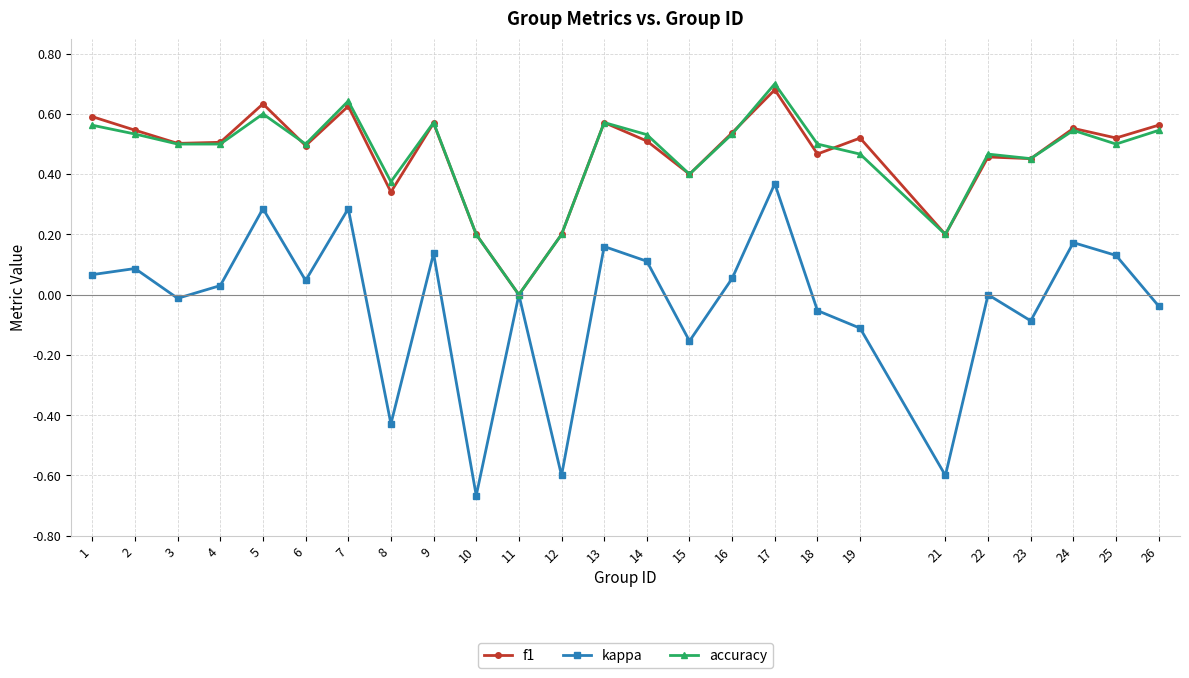

Which series has the largest range (max minus min)?

kappa